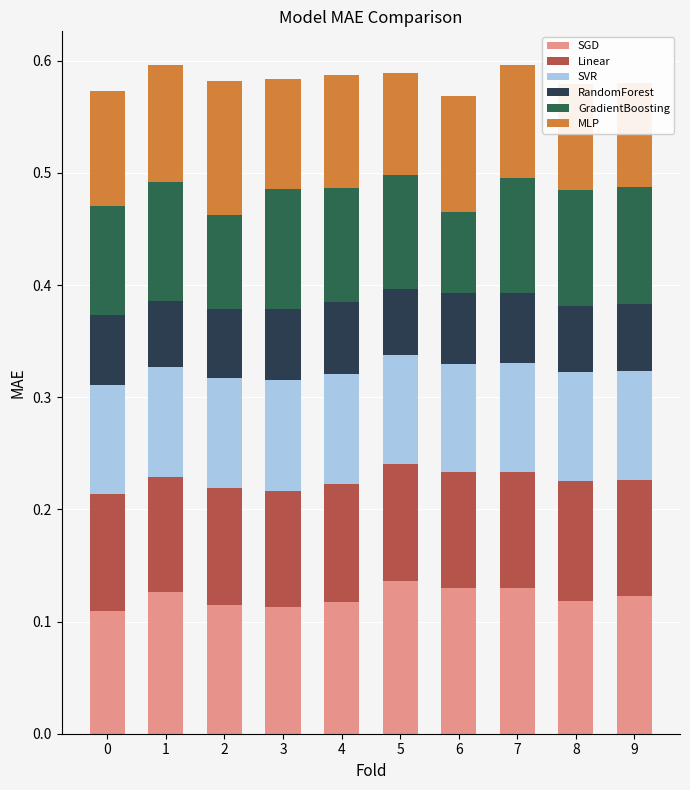

What is the total value across all series at 3?

0.6